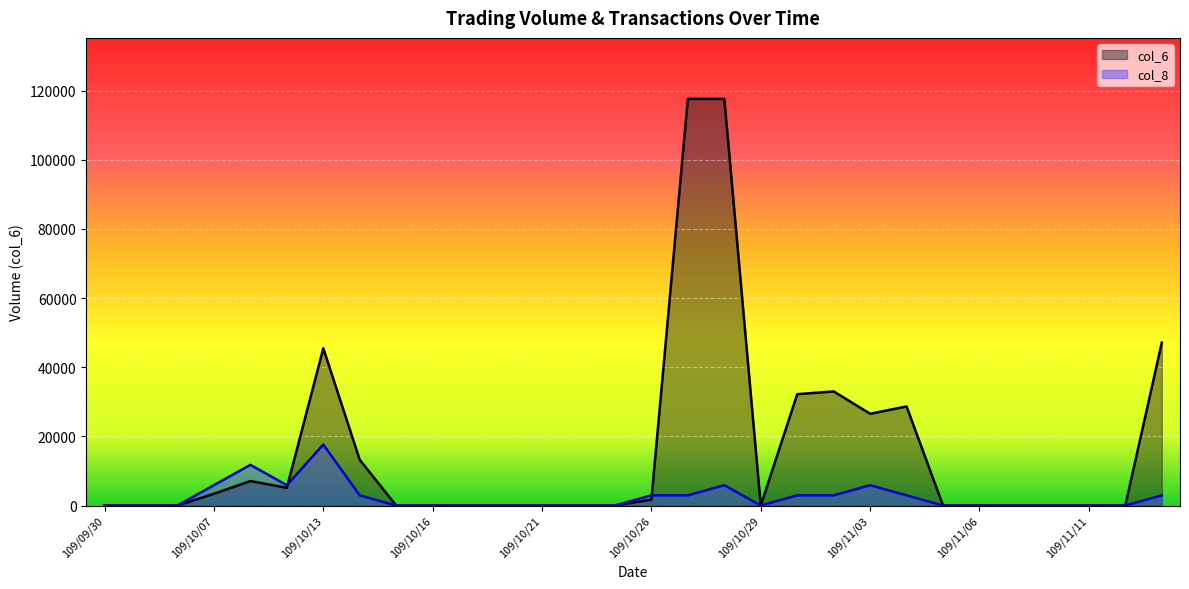

How many values in col_8 are above zero?

13